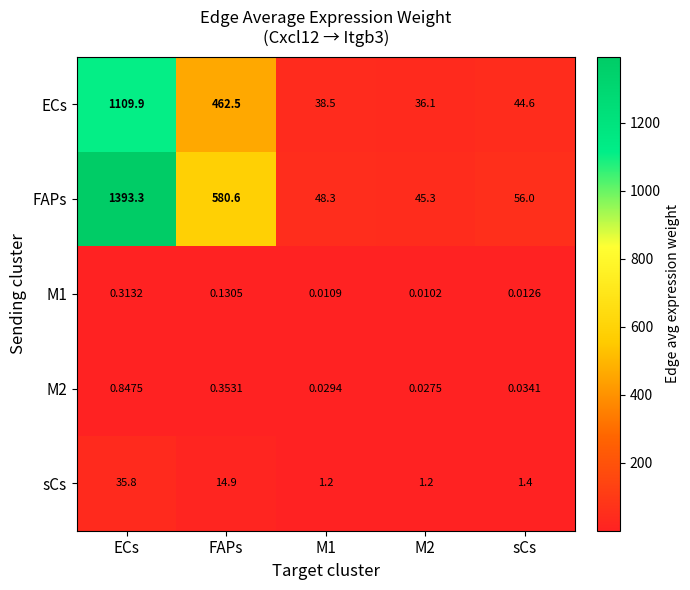

Which series changed the most between M1 and M2?

FAPs